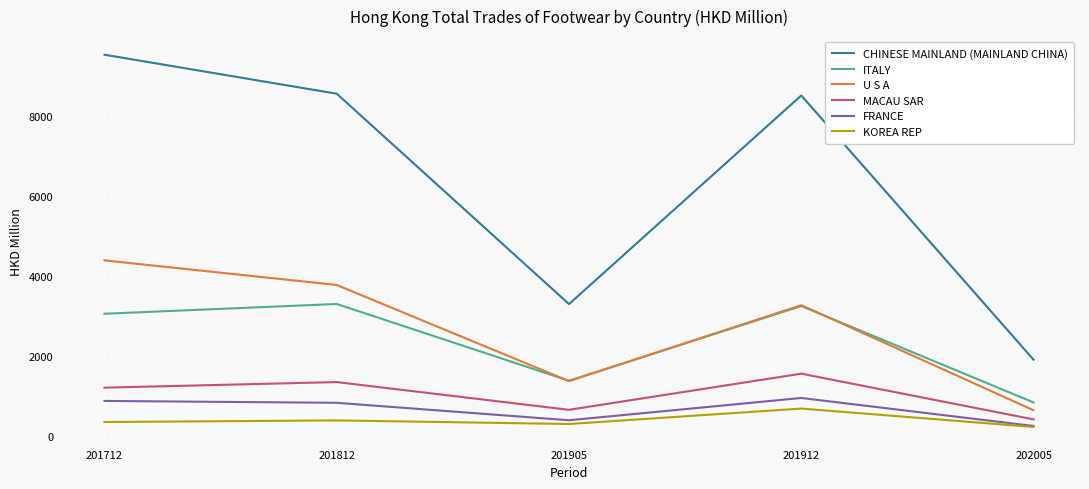

How many interior local valleys does the MACAU SAR series have?

1